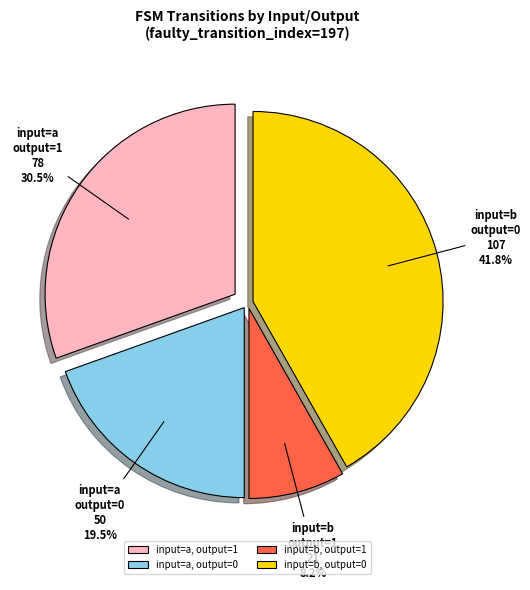

Rank the categories by value from lowest to highest.

input=b, output=1, input=a, output=0, input=a, output=1, input=b, output=0